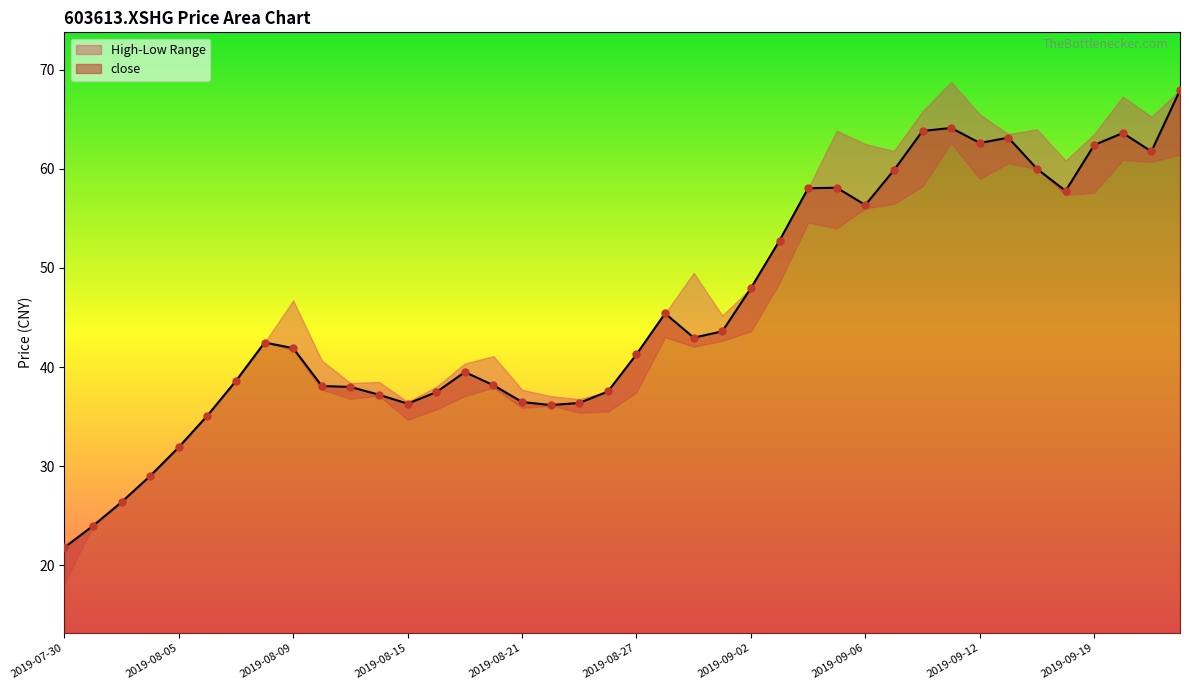

Which series has the largest total across all categories?

close